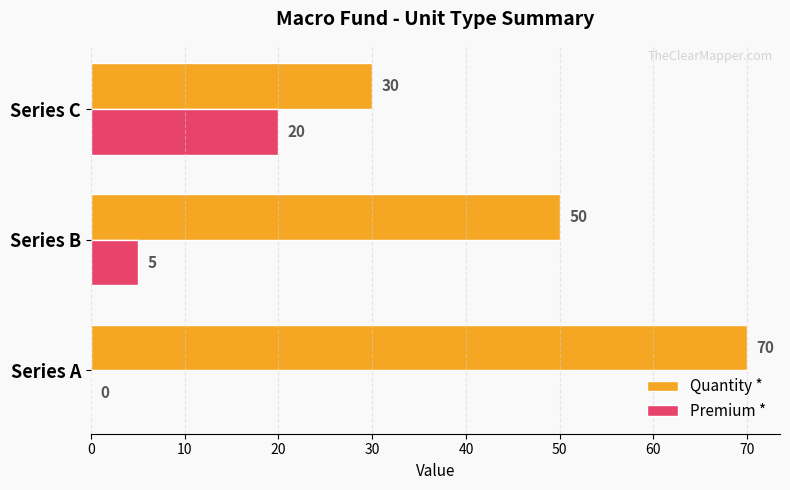

Which series has the largest total across all categories?

Quantity *